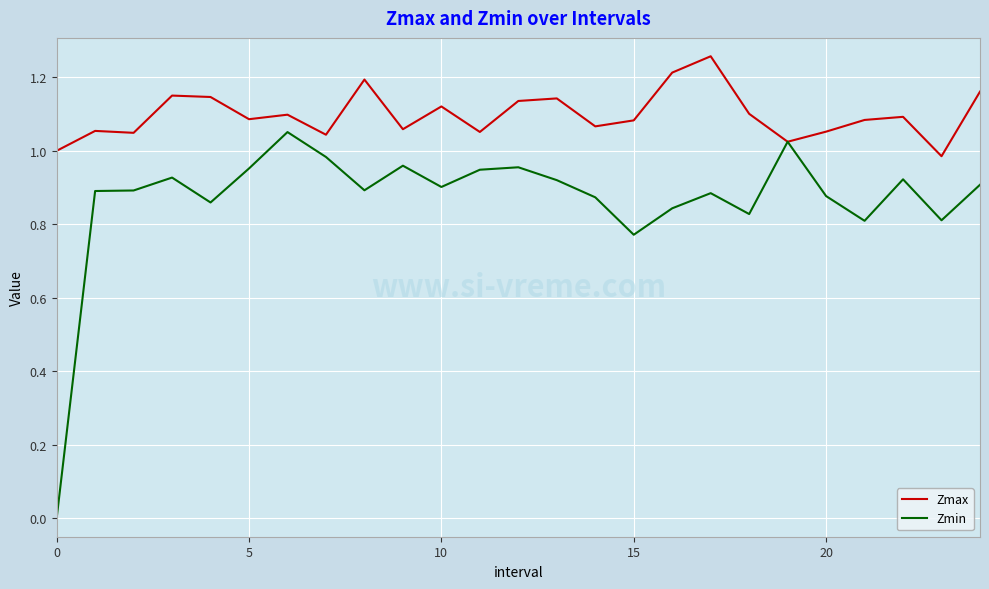

Which series has the largest total across all categories?

Zmax